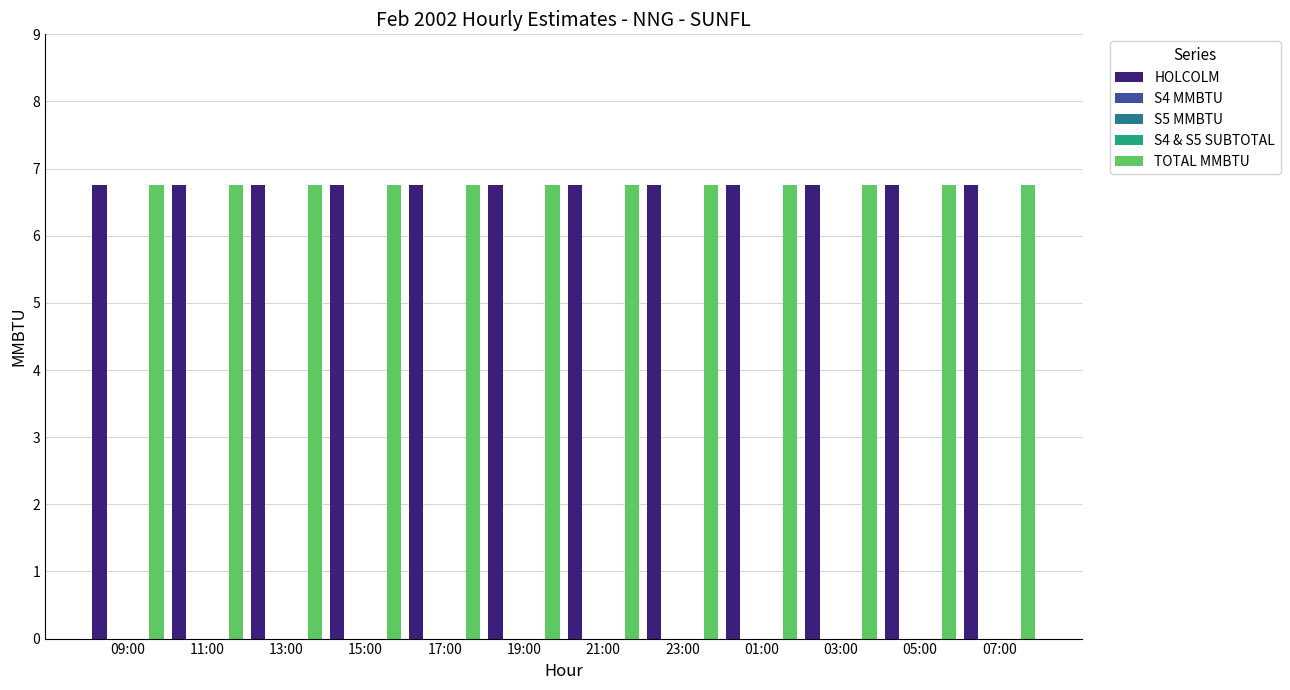

Rank the series at 19:00 from lowest to highest value.

S4 MMBTU, S5 MMBTU, S4 & S5 SUBTOTAL, HOLCOLM, TOTAL MMBTU